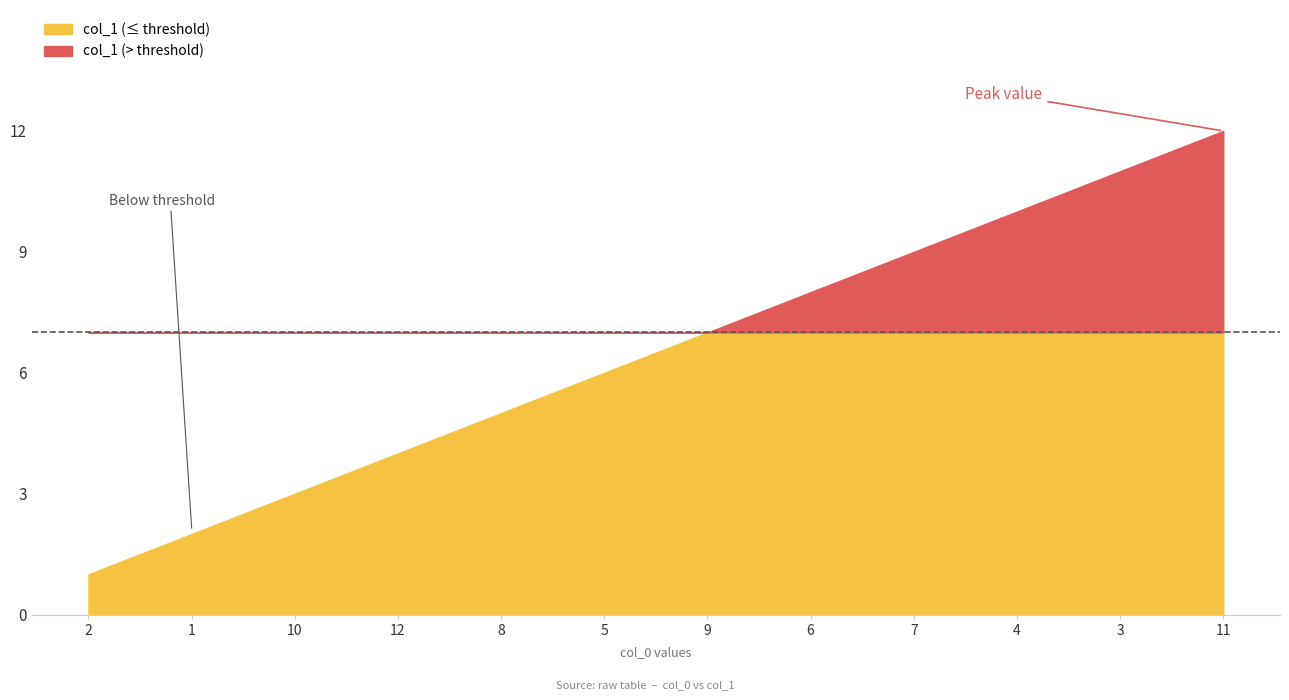

List the labels in order of value, smallest first.

2, 1, 10, 12, 8, 5, 9, 6, 7, 4, 3, 11